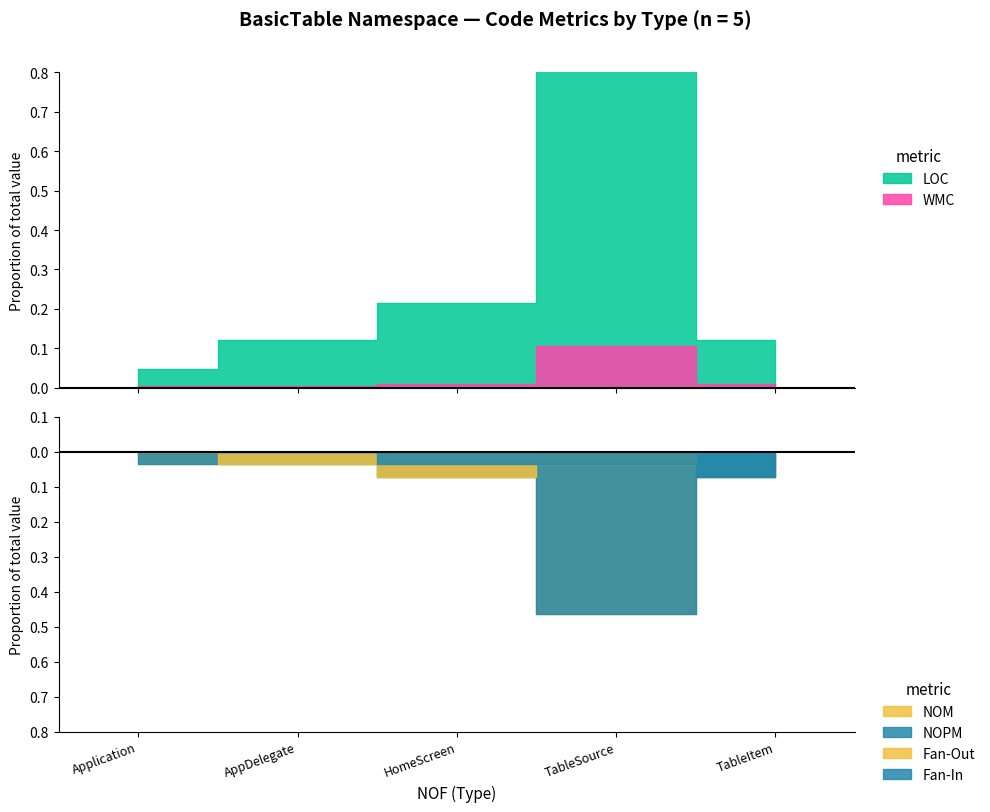

At which category does WMC reach its first local peak?

TableSource